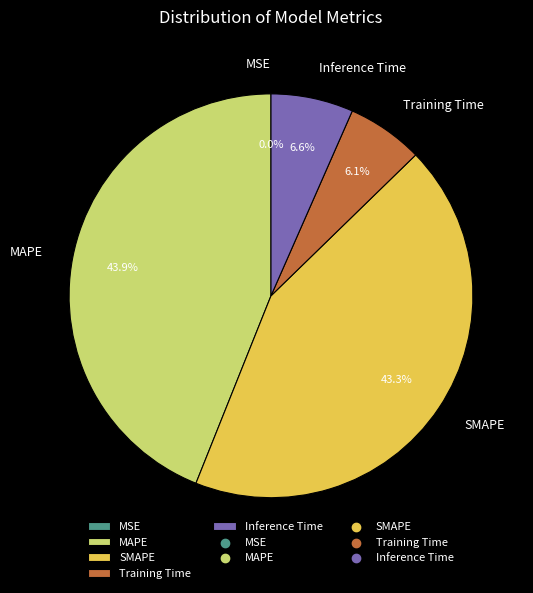

Which slice is the largest?

MAPE